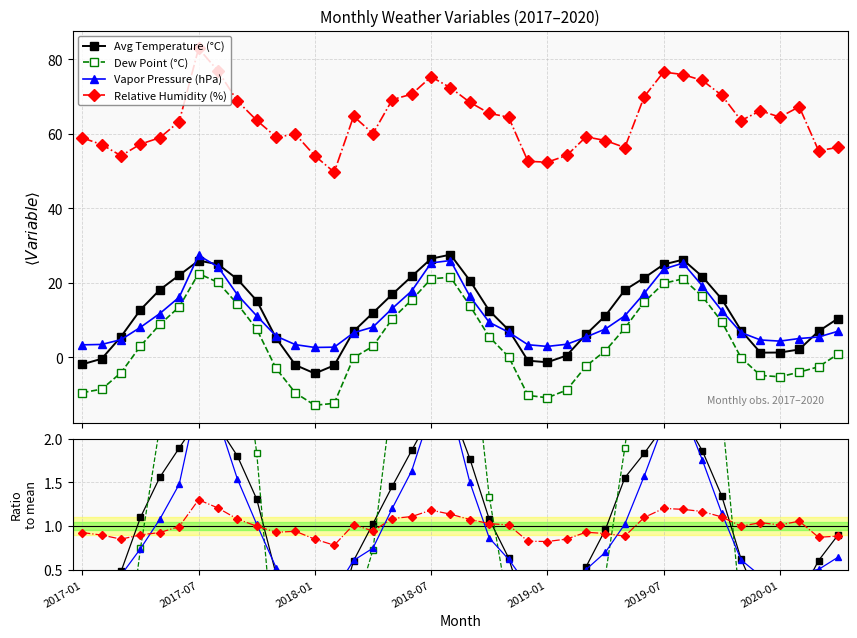

How many intersections are there between Relative Humidity (%) and Dew Point (°C)?

6